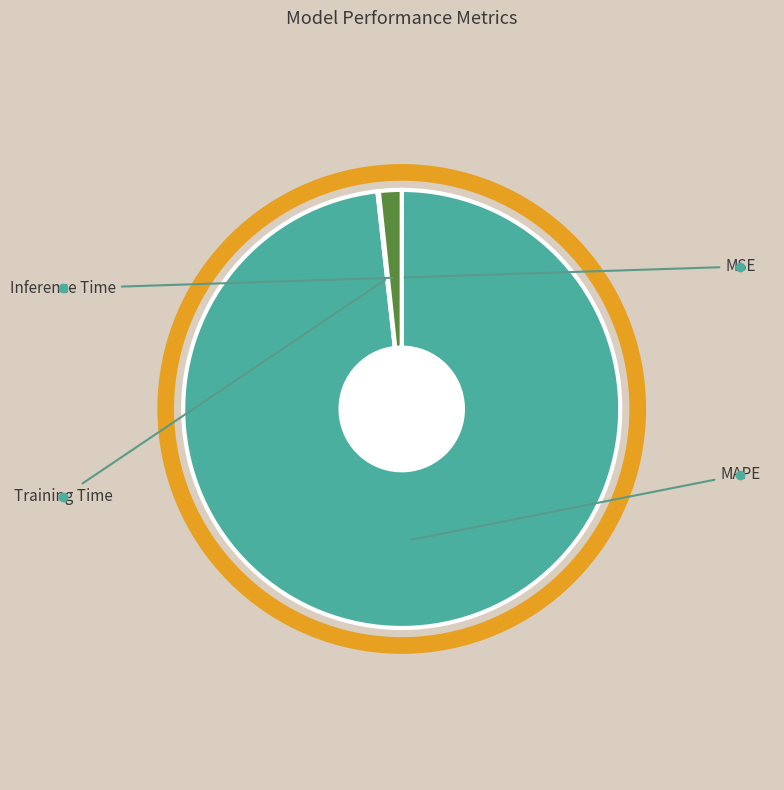

Which slice is the smallest?

MSE